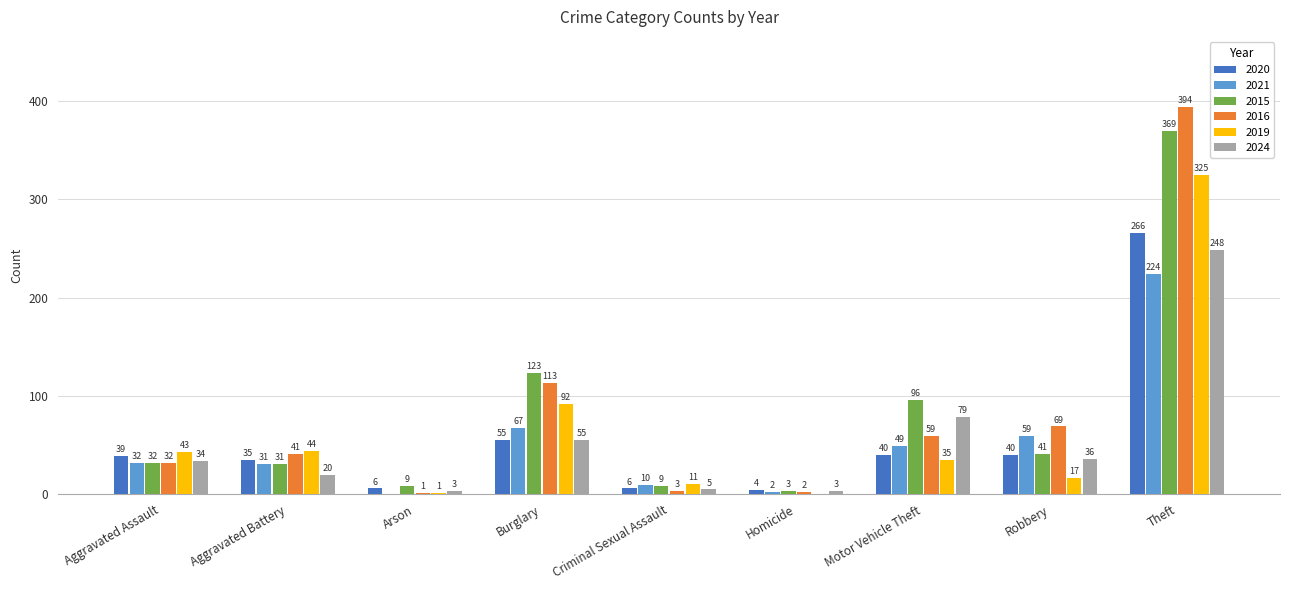

What is the maximum value shown in the chart?

394